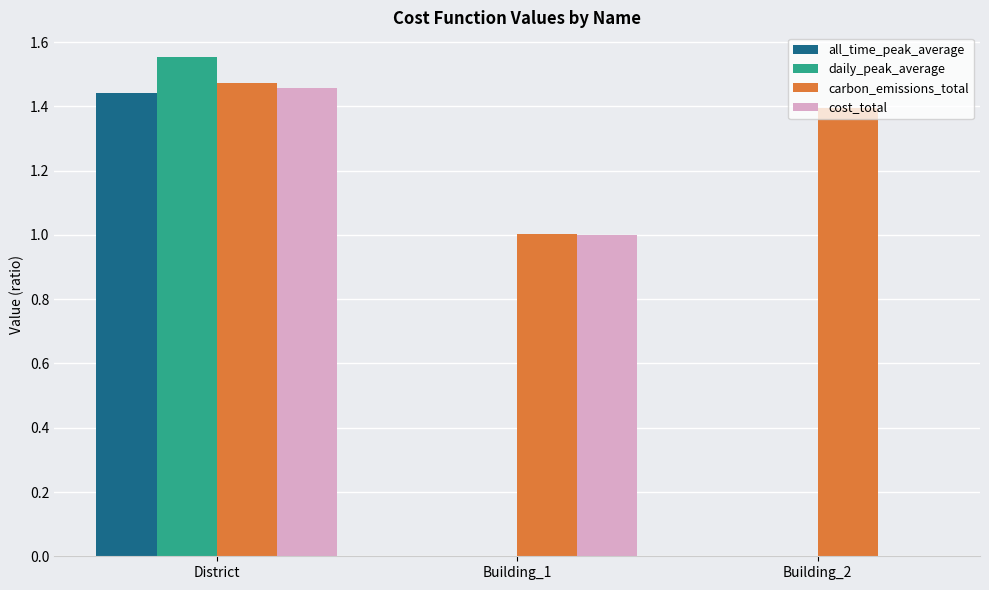

What is the total value across all series at District?

5.9